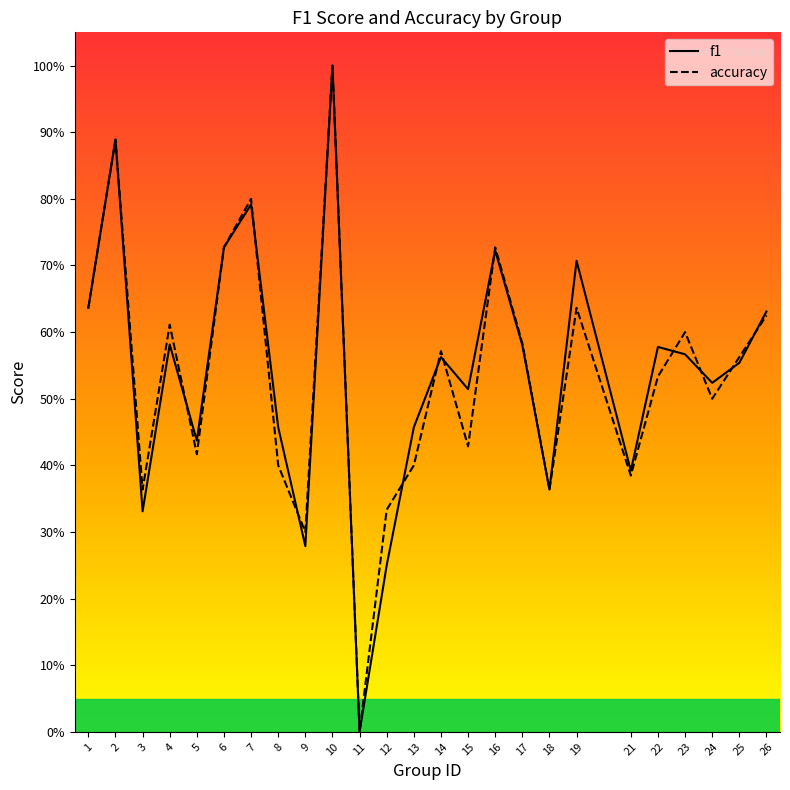

List the series in order of their overall mean, highest first.

f1, accuracy